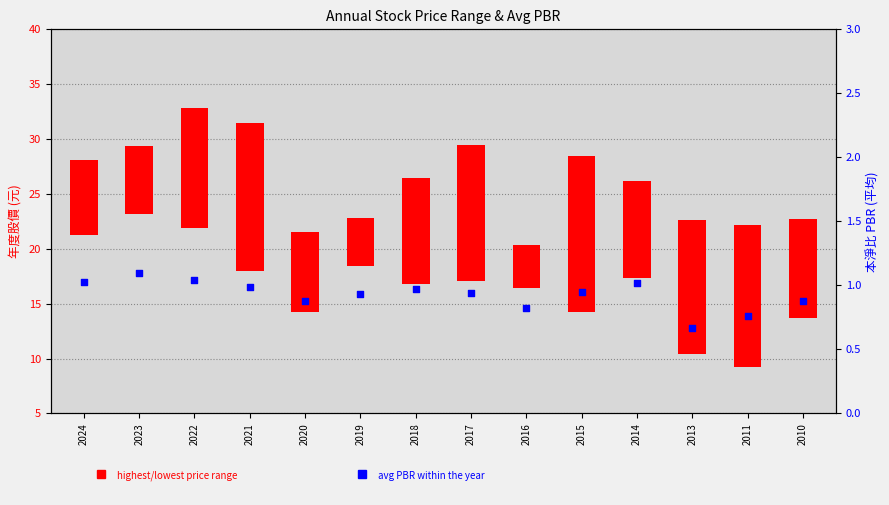

What is the change in value from 2021 to 2016?

-0.2